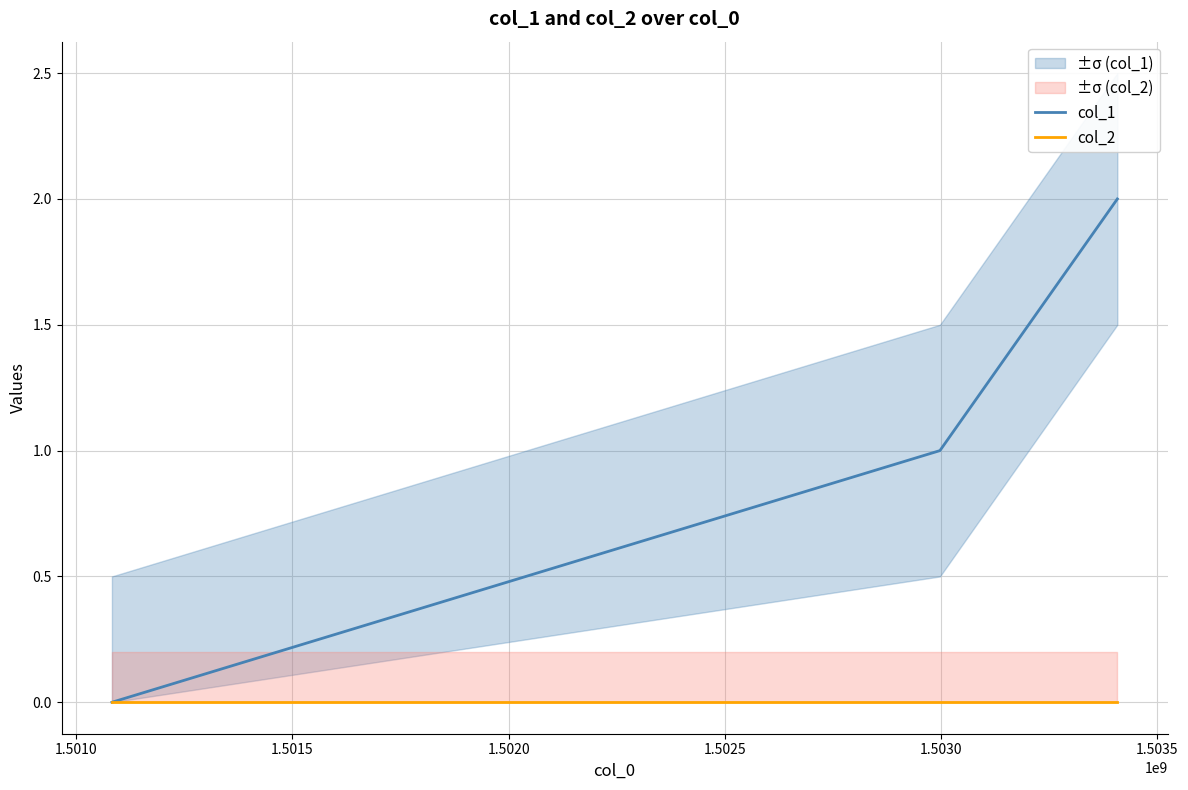

Is it true that col_1 equals 1 at 1.5015?

False